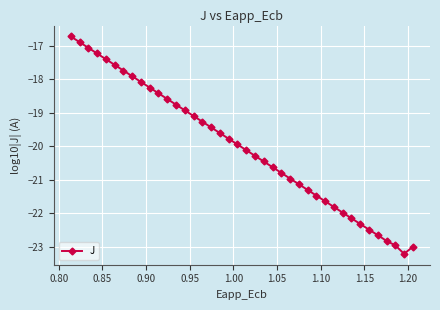

Reading left to right, what are all the values shown in this chart?

-16.7	-16.9	-17.1	-17.2	-17.4	-17.6	-17.7	-17.9	-18.1	-18.2	-18.4	-18.6	-18.8	-18.9	-19.1	-19.3	-19.4	-19.6	-19.8	-19.9	-20.1	-20.3	-20.5	-20.6	-20.8	-21.0	-21.1	-21.3	-21.5	-21.6	-21.8	-22.0	-22.2	-22.3	-22.5	-22.7	-22.8	-23.0	-23.2	-23.0